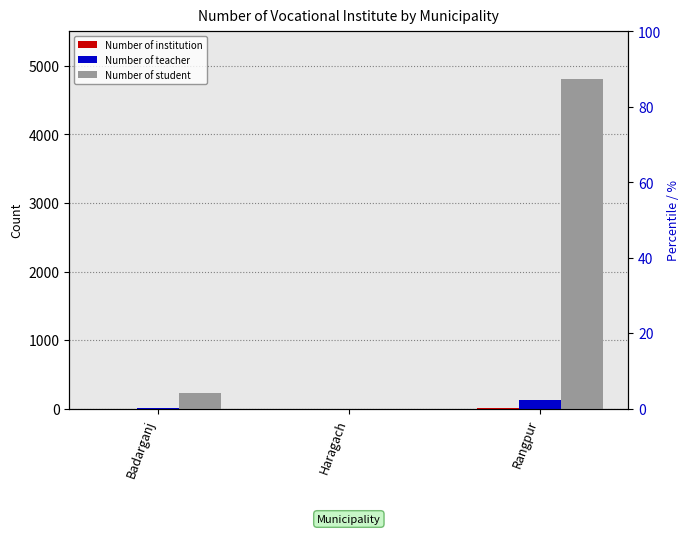

How many data points in Number of teacher are less than 10?

1